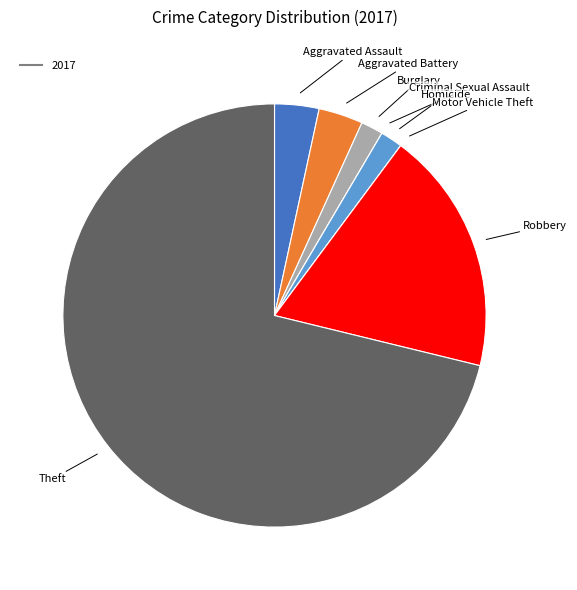

Is there a majority slice in this chart?

Yes